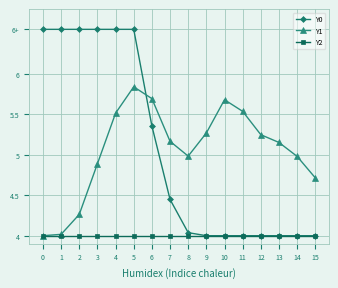

What are all the series names shown in the legend?

Y0, Y1, Y2